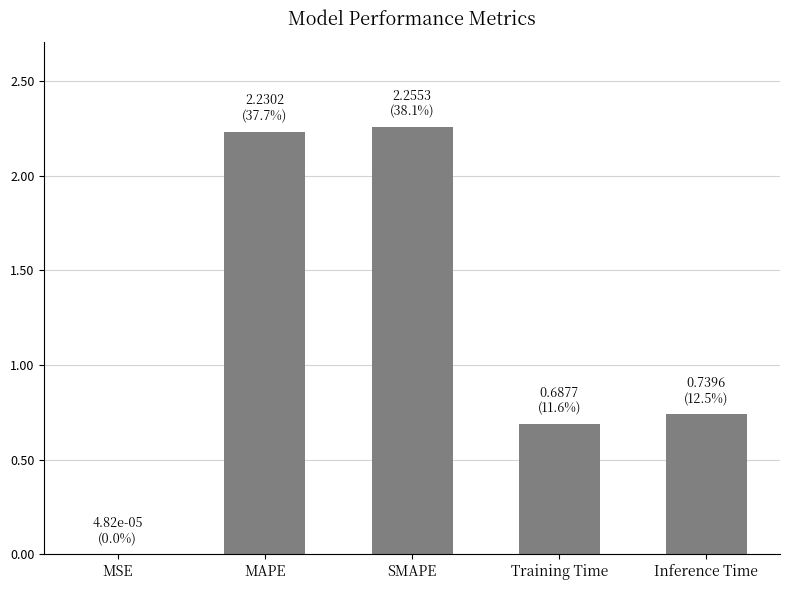

Between SMAPE and MAPE, which is larger?

SMAPE